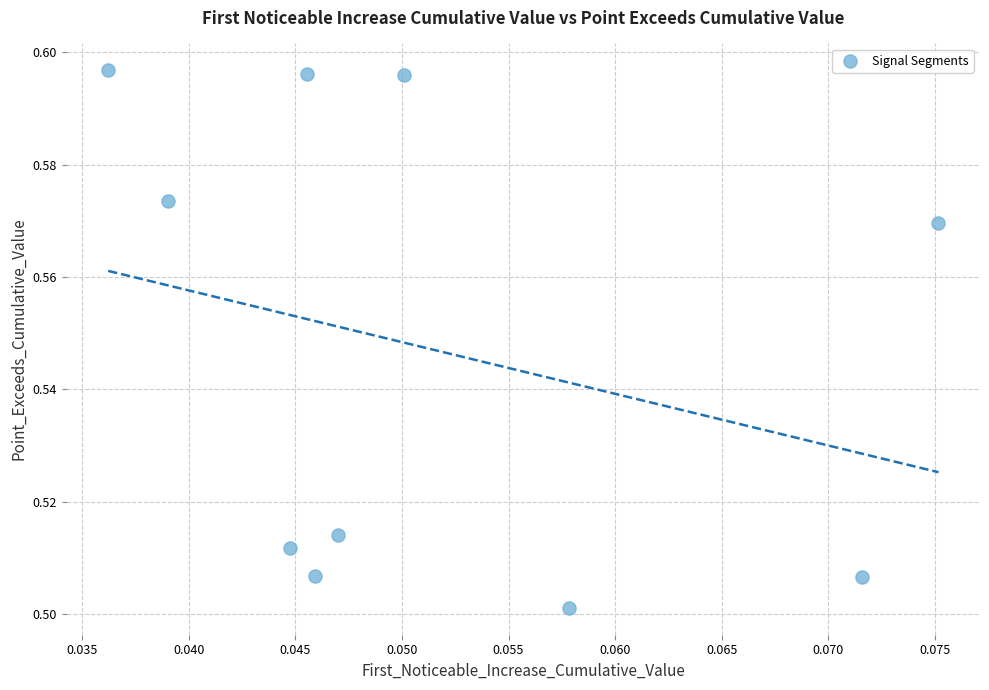

How many points are shown in the scatter plot?

10